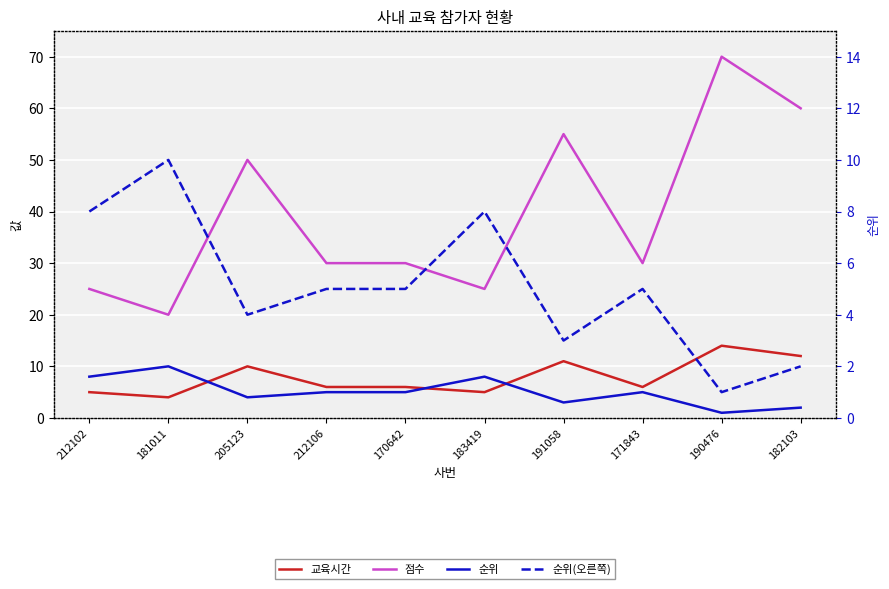

What is the label of the 2nd point from the left?

181011